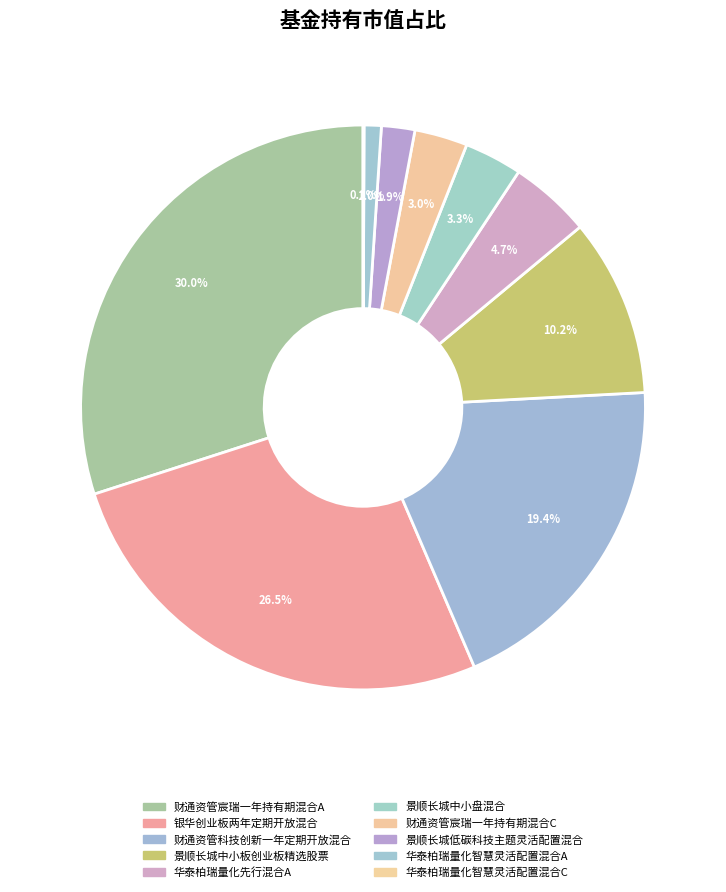

Is it true that 华泰柏瑞量化智慧灵活配置混合C is 1% of the pie?

False